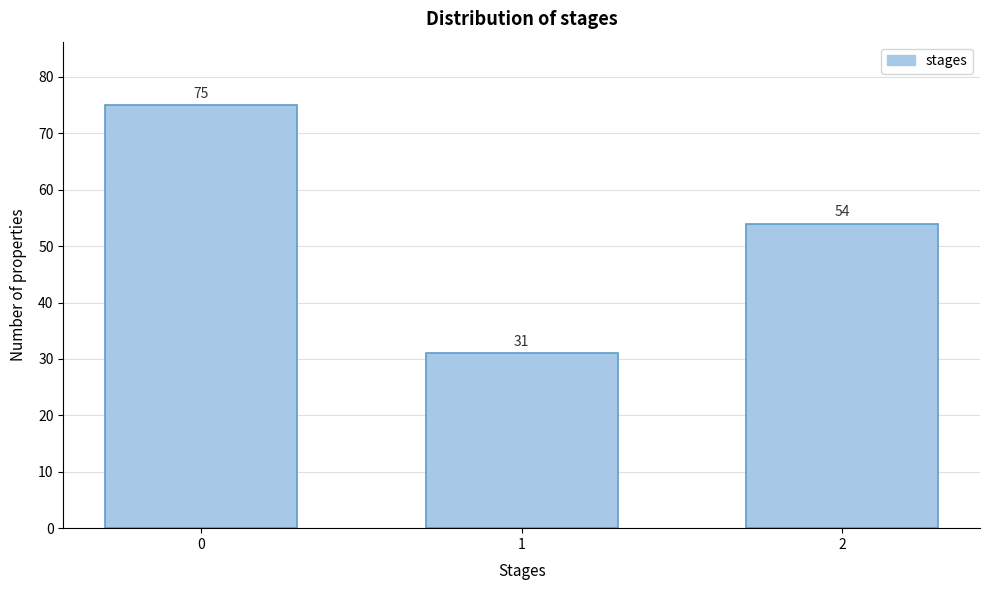

Reading right to left, what are all the values shown in this chart?

2=54	1=31	0=75